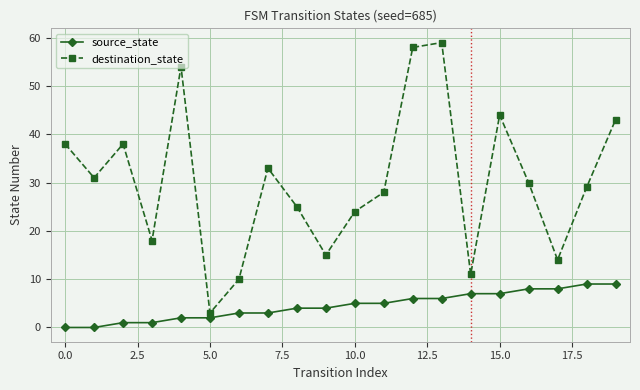

Which series has the largest total across all categories?

destination_state